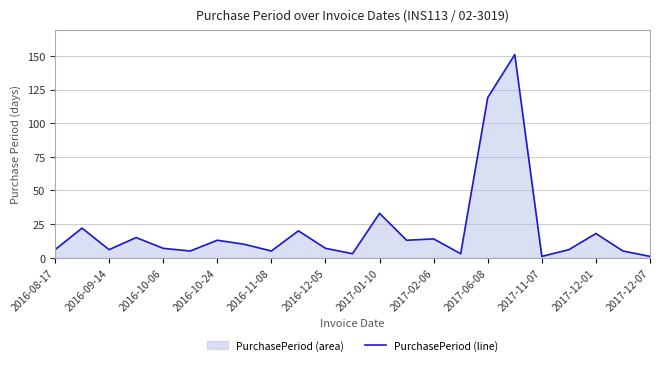

What is the change in value from 2016-11-08 to 2017-01-10?

+28